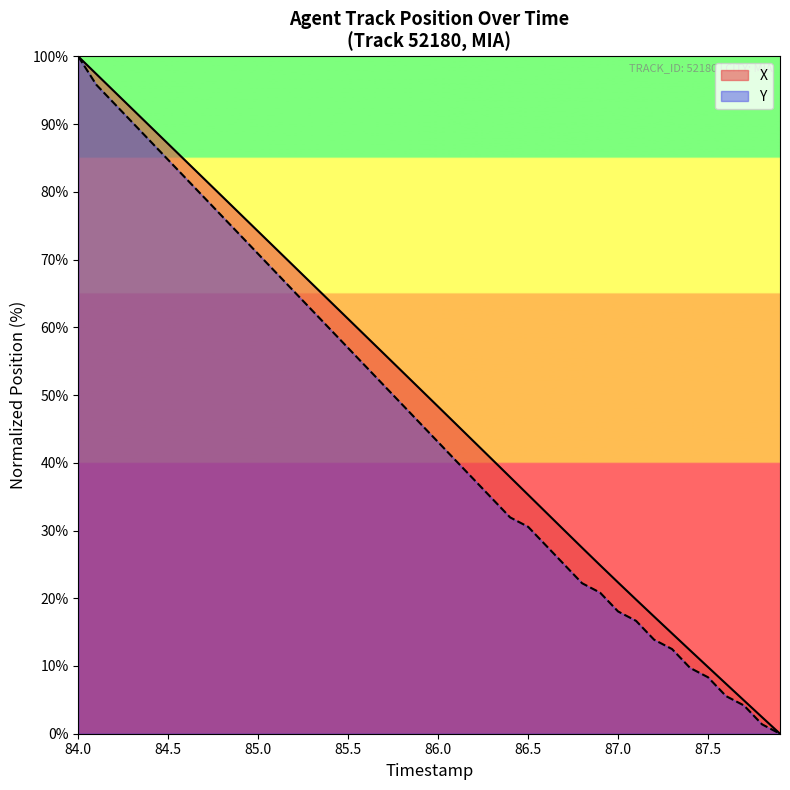

What is the maximum value shown in the chart?

100.0